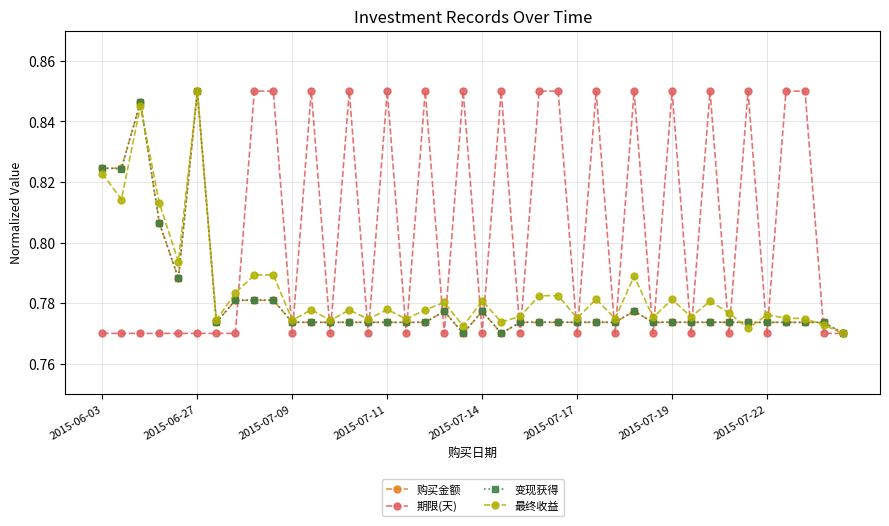

At how many categories does at least one series exceed 0?

40